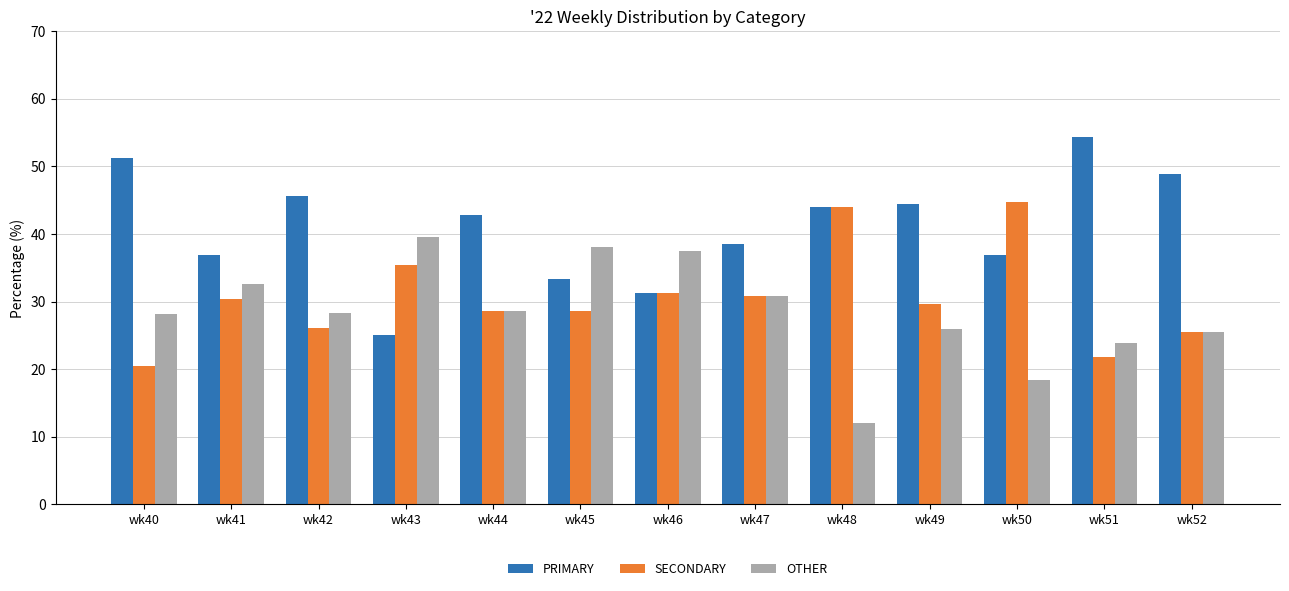

What is the average value of the OTHER series?

28.4